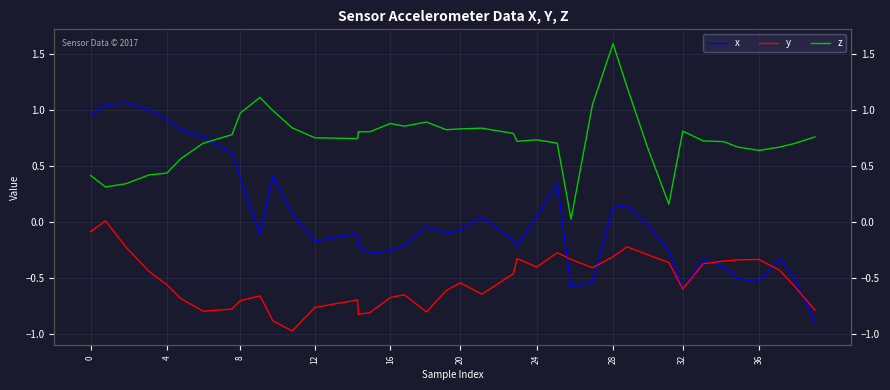

True or false: z and x cross at least once.

True